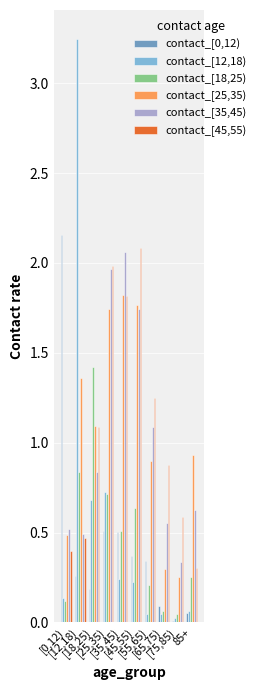

List the series in order of their peak value, highest first.

contact_[12,18), contact_[0,12), contact_[45,55), contact_[35,45), contact_[25,35), contact_[18,25)